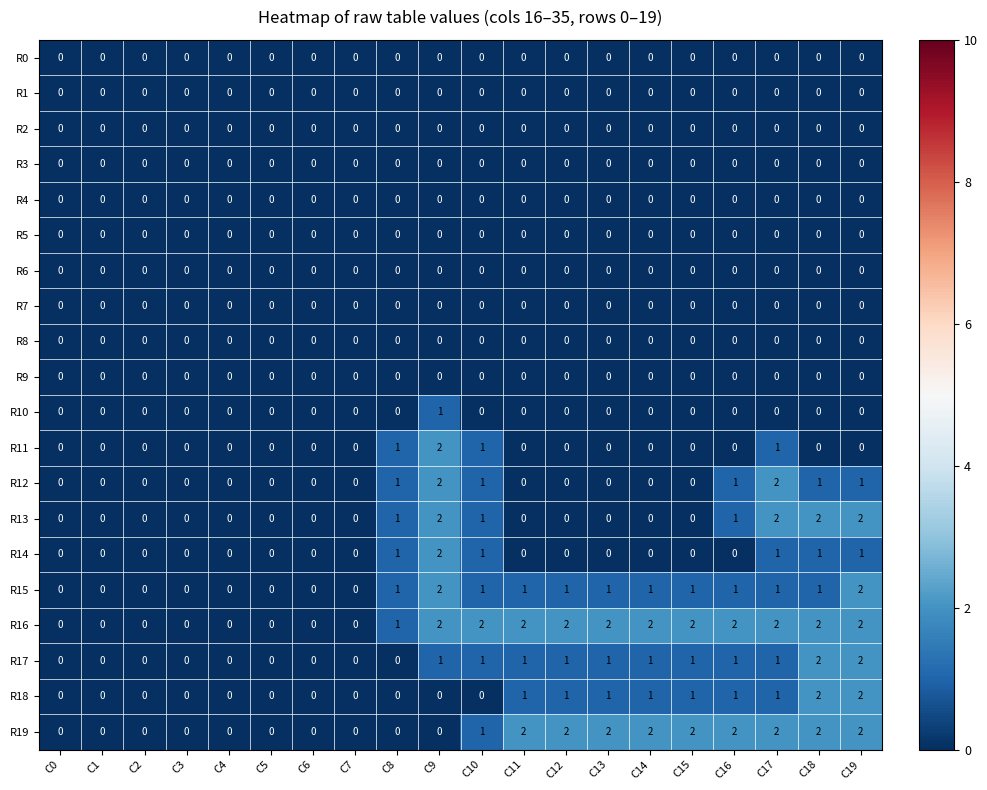

What is the sum of all R17 values?

13